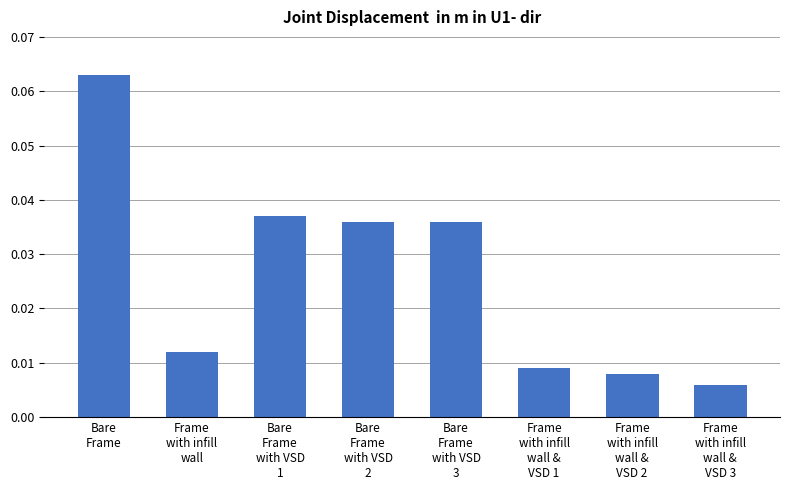

Count the values in the range 0 to 1.

8